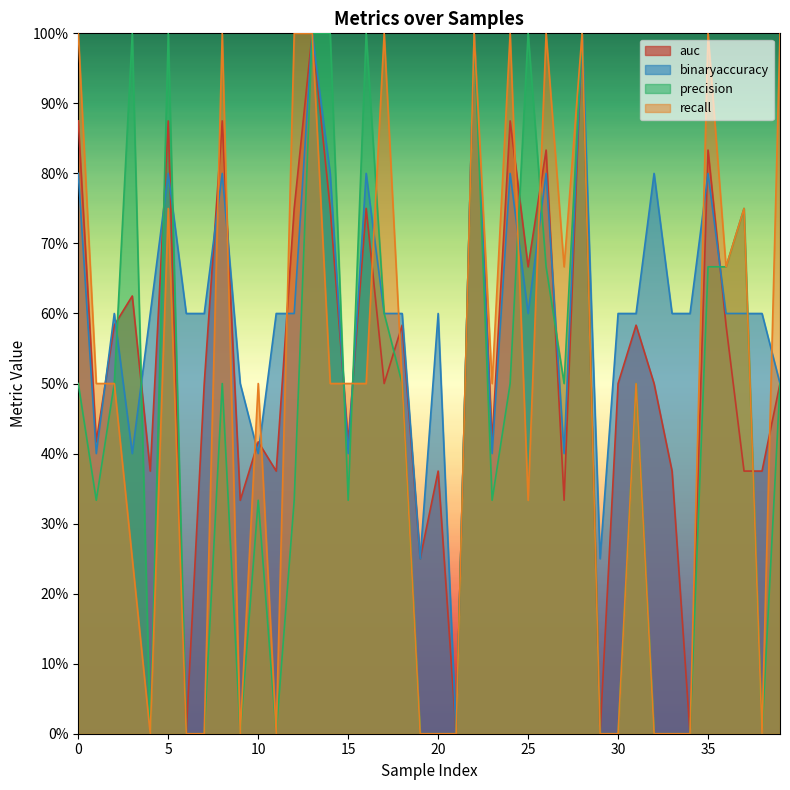

How many values in the binaryaccuracy series exceed 0?

39